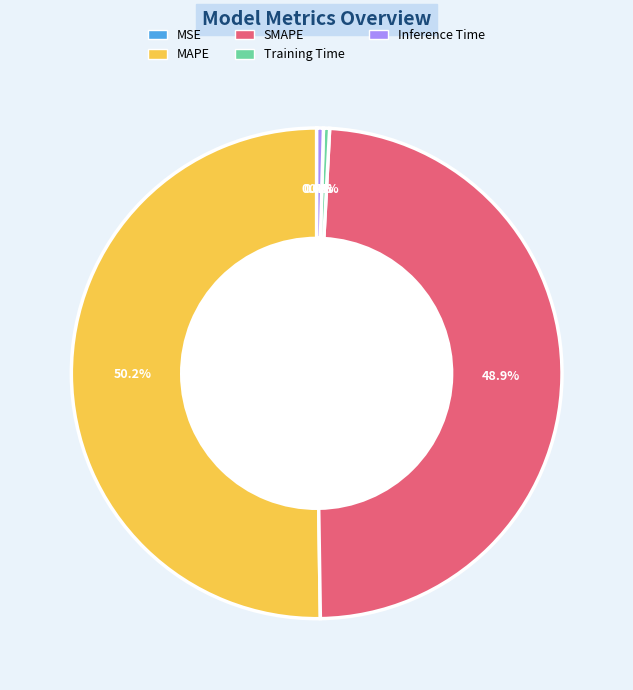

What is the largest slice in the pie chart?

MAPE